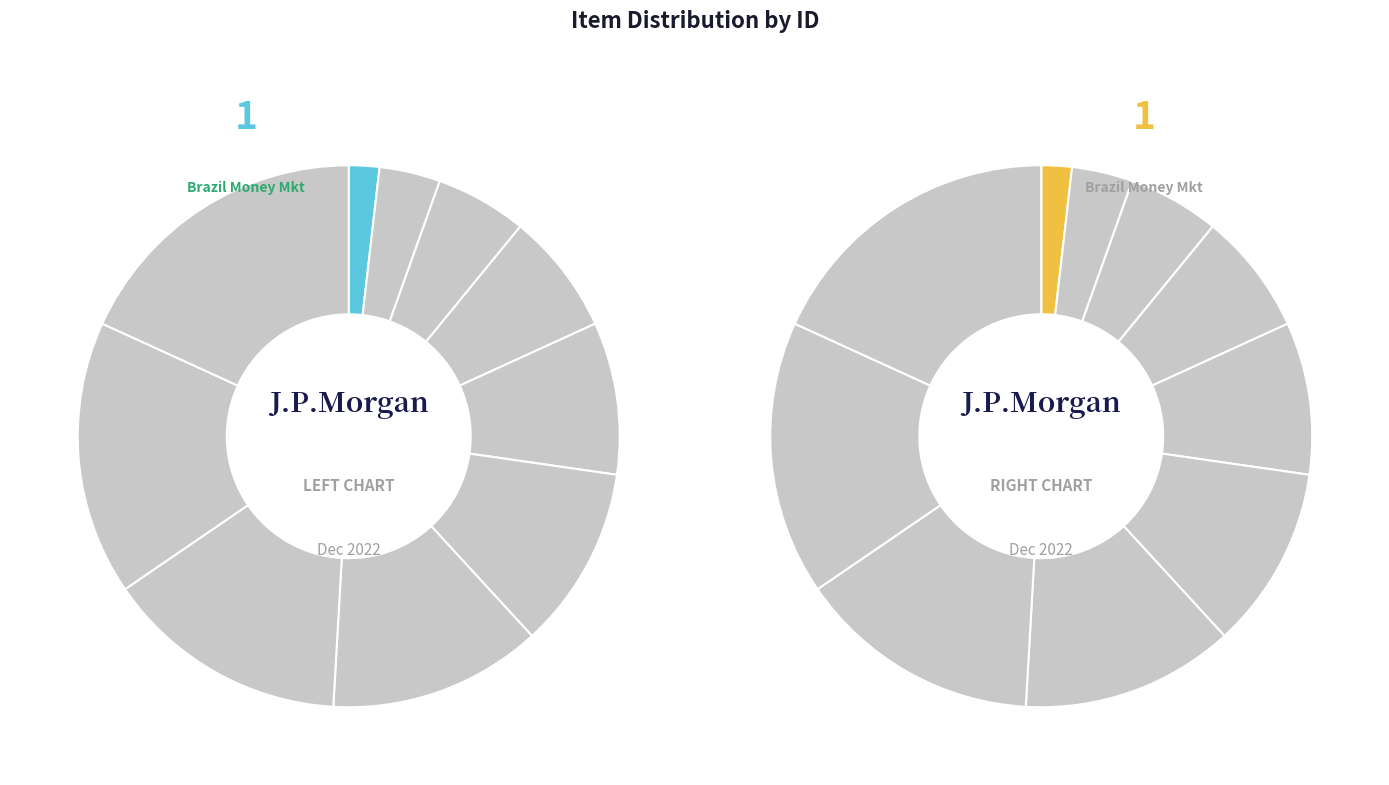

To the nearest percent, what portion does Venezuela initiatives represent?

15%